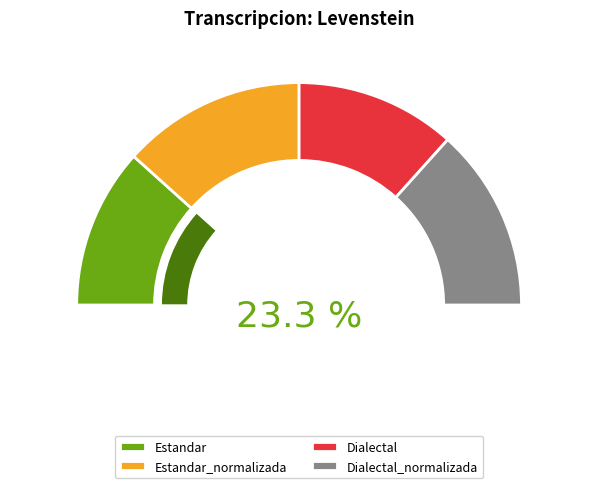

What is the largest slice in the pie chart?

Estandar_normalizada